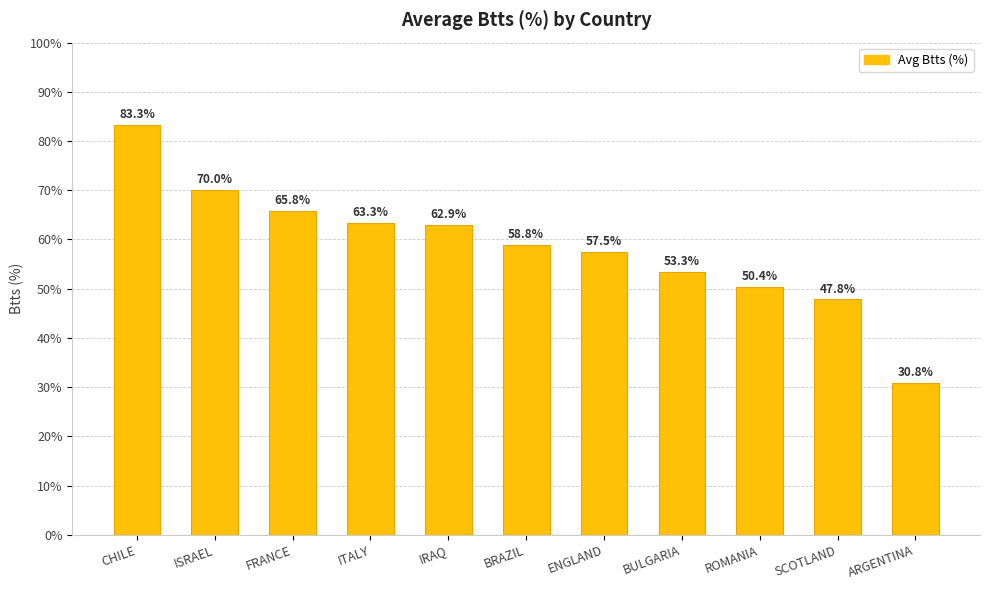

List the labels in order of value, smallest first.

ARGENTINA, SCOTLAND, ROMANIA, BULGARIA, ENGLAND, BRAZIL, IRAQ, ITALY, FRANCE, ISRAEL, CHILE